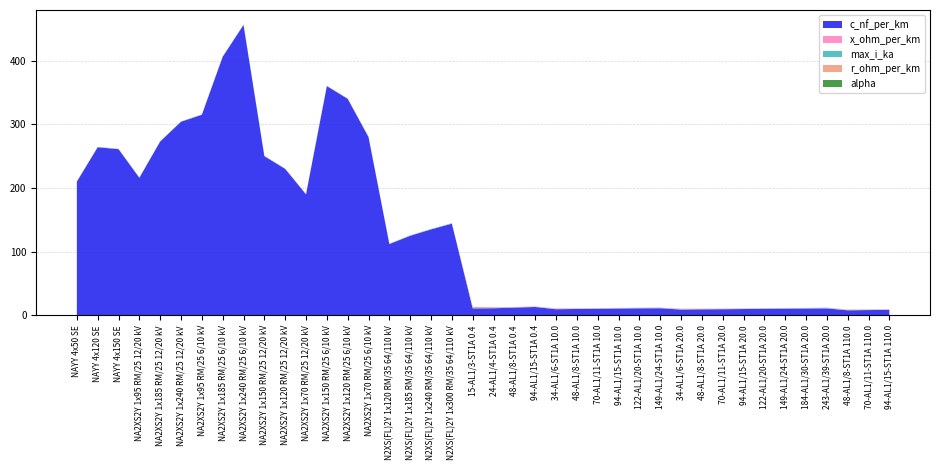

Reading left to right, what are all the values shown in this chart?

c_nf_per_km: 210.0	264.0	261.0	216.0	273.0	304.0	315.0	406.0	456.0	250.0	230.0	190.0	360.0	340.0	280.0	112.0	125.0	135.0	144.0	11.0	11.2	12.2	13.2	9.7	10.1	10.4	10.8	11.1	11.2	9.2	9.5	9.7	10.0	10.3	10.5	10.8	11.0	8.0	8.4	8.7
x_ohm_per_km: 0.1	0.1	0.1	0.1	0.1	0.1	0.1	0.1	0.1	0.1	0.1	0.1	0.1	0.1	0.1	0.2	0.2	0.1	0.1	0.3	0.3	0.3	0.3	0.4	0.3	0.3	0.3	0.3	0.3	0.4	0.4	0.4	0.3	0.3	0.3	0.3	0.3	0.5	0.5	0.4
max_i_ka: 0.1	0.2	0.3	0.3	0.4	0.4	0.2	0.4	0.4	0.3	0.3	0.2	0.3	0.3	0.2	0.4	0.5	0.5	0.6	0.1	0.1	0.2	0.3	0.2	0.2	0.3	0.3	0.4	0.5	0.2	0.2	0.3	0.3	0.4	0.5	0.5	0.6	0.2	0.3	0.3
r_ohm_per_km: 0.6	0.2	0.2	0.3	0.2	0.1	0.3	0.2	0.1	0.2	0.3	0.4	0.2	0.3	0.4	0.2	0.1	0.1	0.1	1.9	1.2	0.6	0.3	0.8	0.6	0.4	0.3	0.2	0.2	0.8	0.6	0.4	0.3	0.2	0.2	0.2	0.1	0.6	0.4	0.3
alpha: 0.0	0.0	0.0	0.0	0.0	0.0	0.0	0.0	0.0	0.0	0.0	0.0	0.0	0.0	0.0	0.0	0.0	0.0	0.0	0.0	0.0	0.0	0.0	0.0	0.0	0.0	0.0	0.0	0.0	0.0	0.0	0.0	0.0	0.0	0.0	0.0	0.0	0.0	0.0	0.0